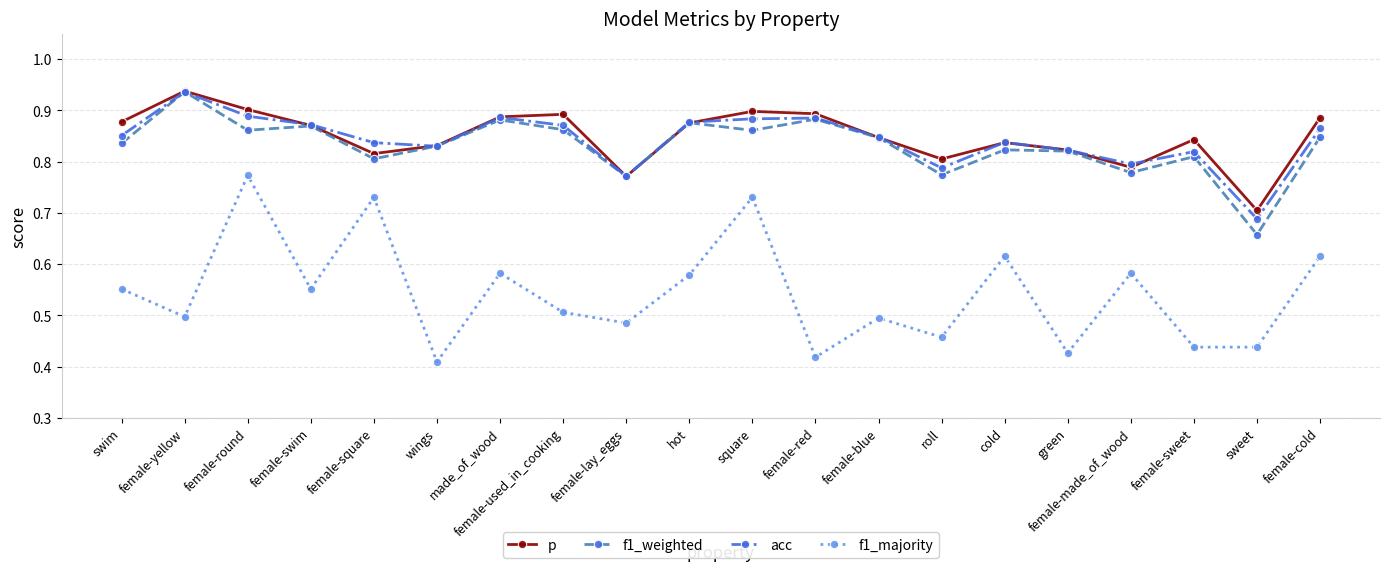

How many interior local peaks does the f1_majority series have?

7